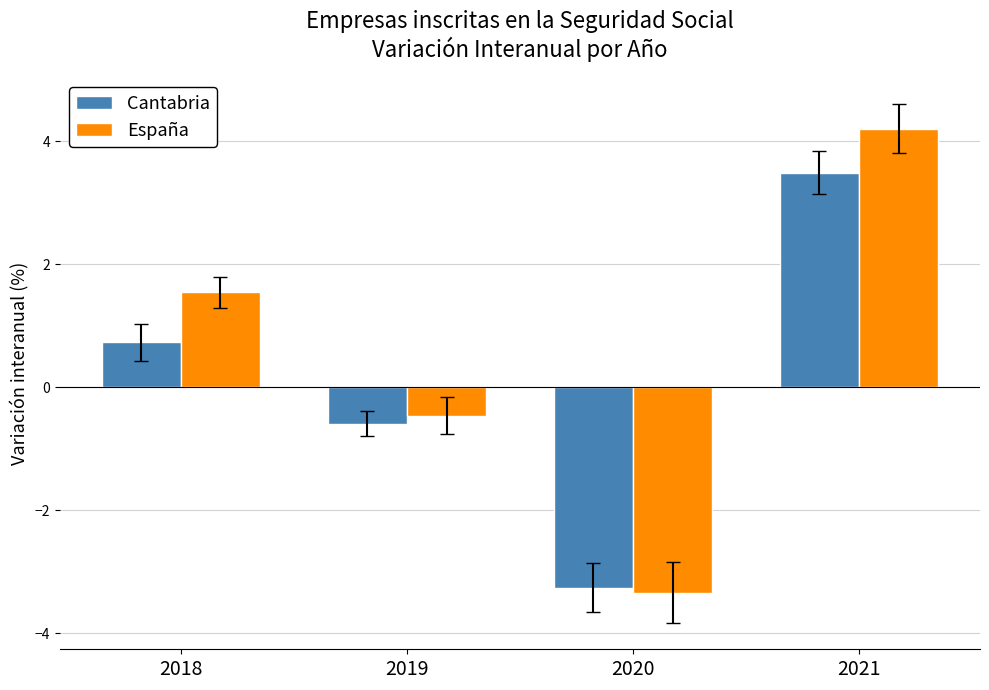

Is the value of Cantabria at 2019 greater than the value of España at 2019?

No